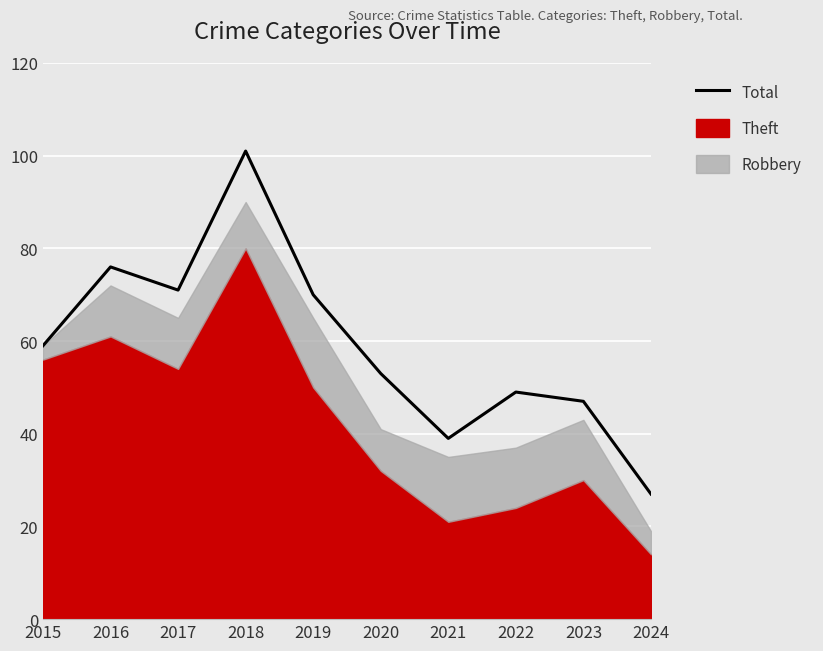

Reading left to right, extract all data points from this chart.

59	76	71	101	70	53	39	49	47	27